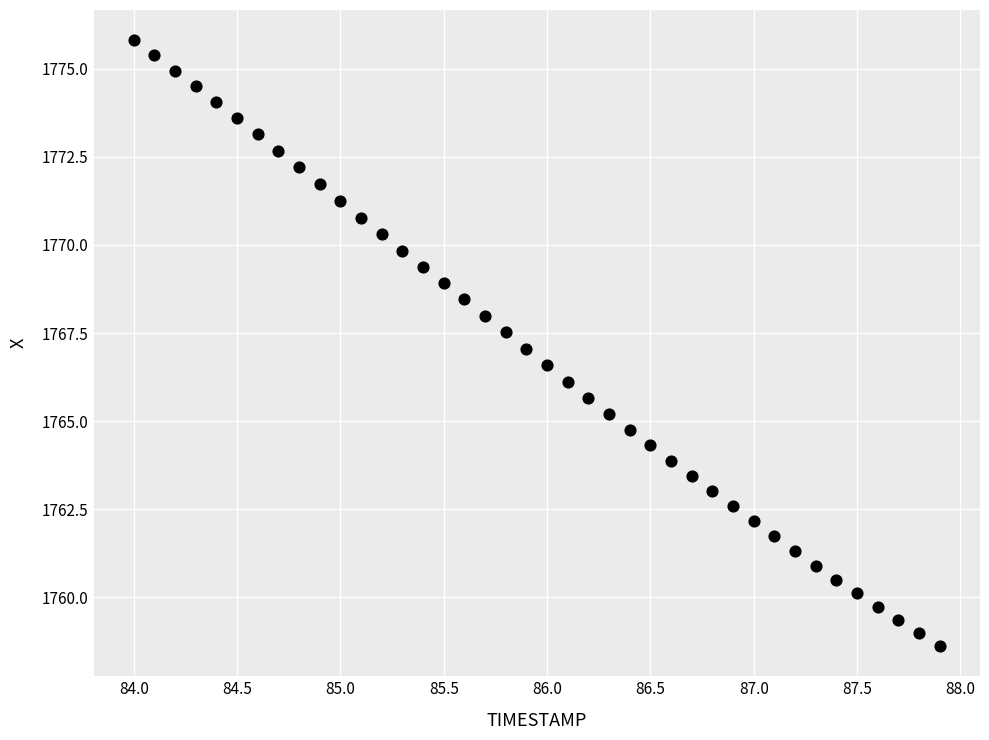

What is the range of X values (max minus min)?

3.9